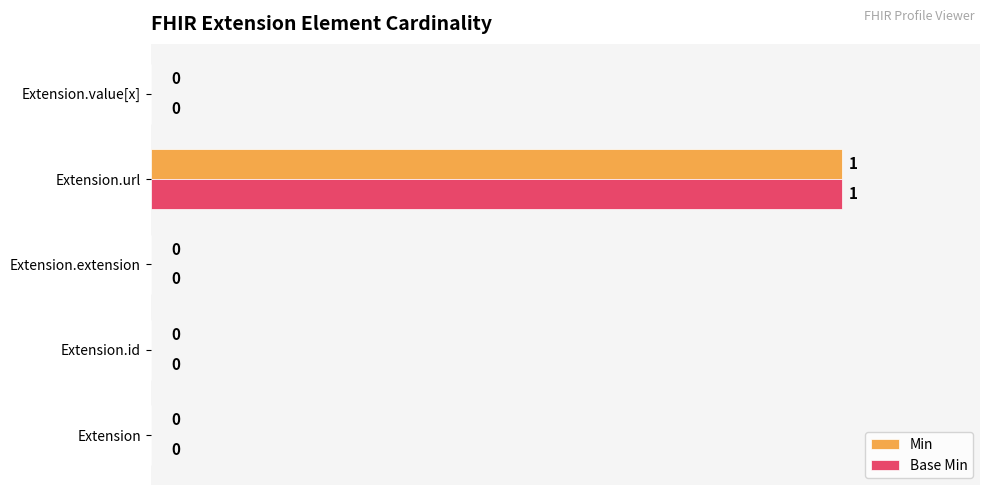

At which category is the sum across all series the highest?

Extension.url